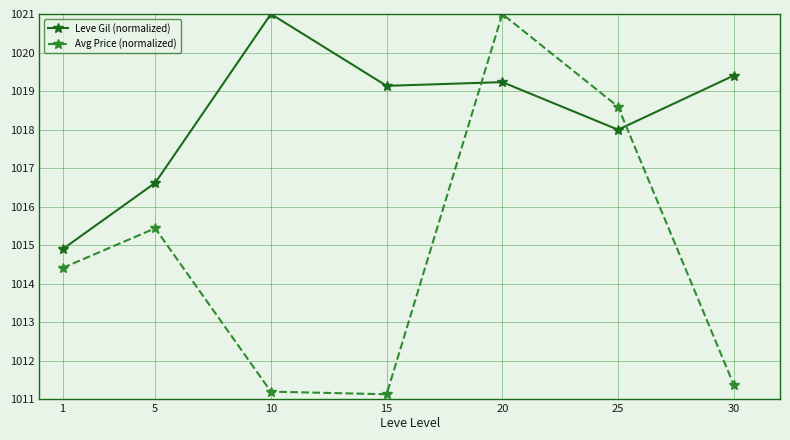

True or false: Avg Price (normalized) and Leve Gil (normalized) cross at least once.

True